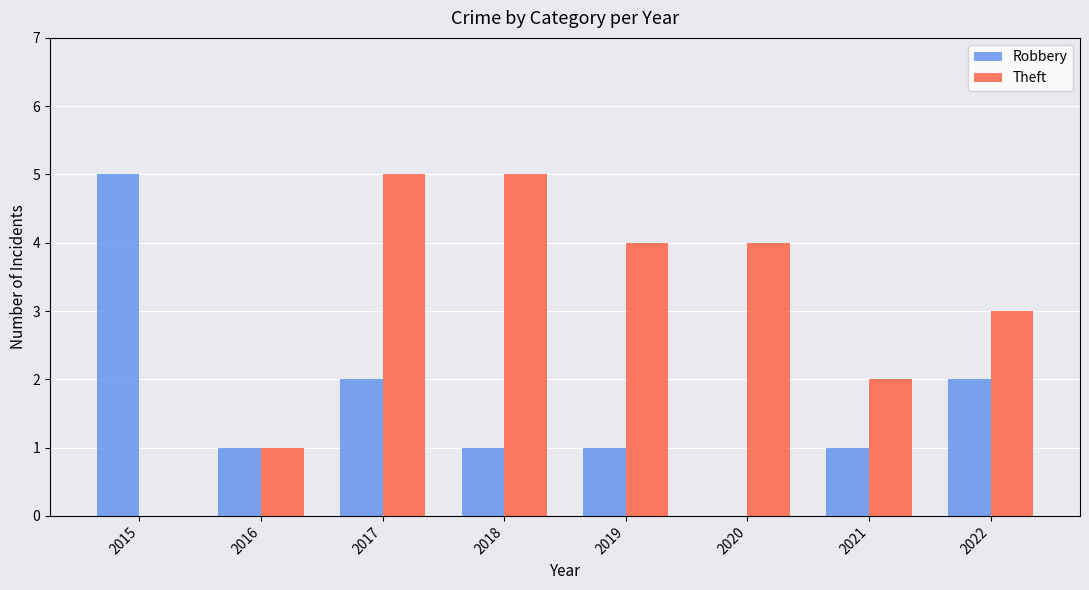

How many groups of bars are there?

8